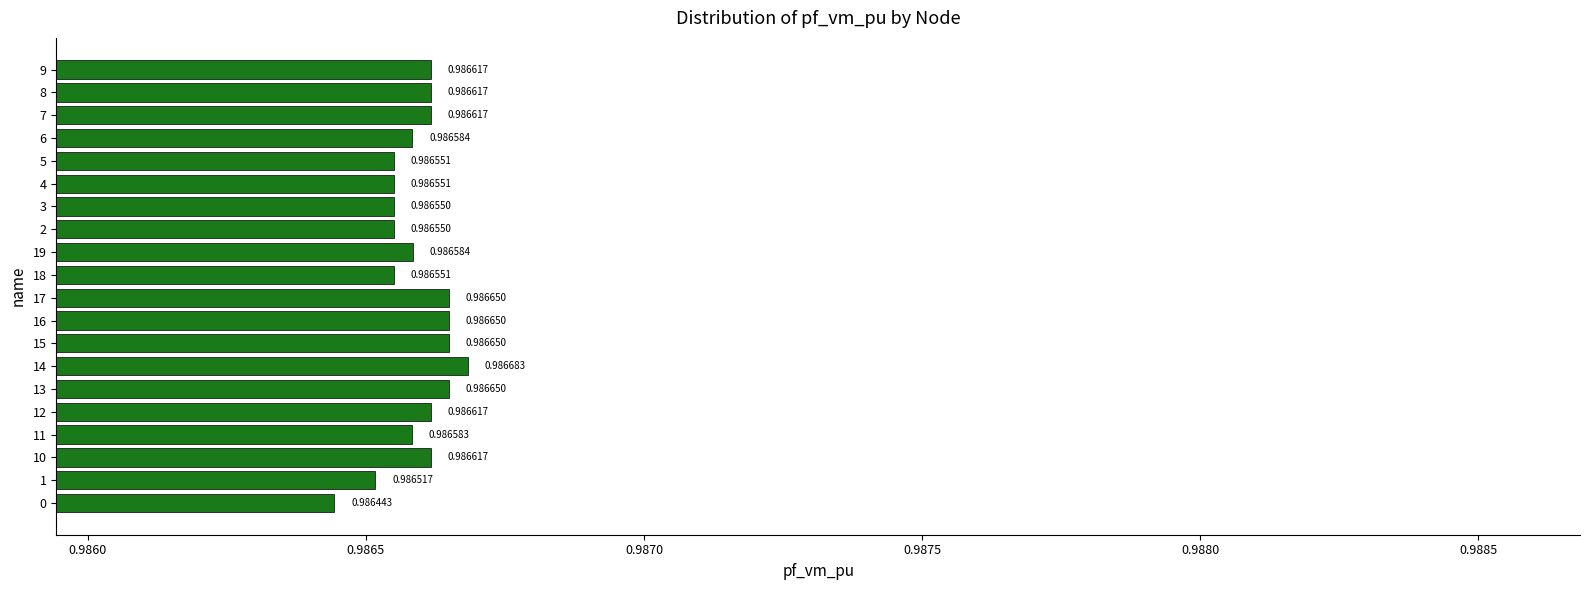

Which category has the lowest value across all series?

0